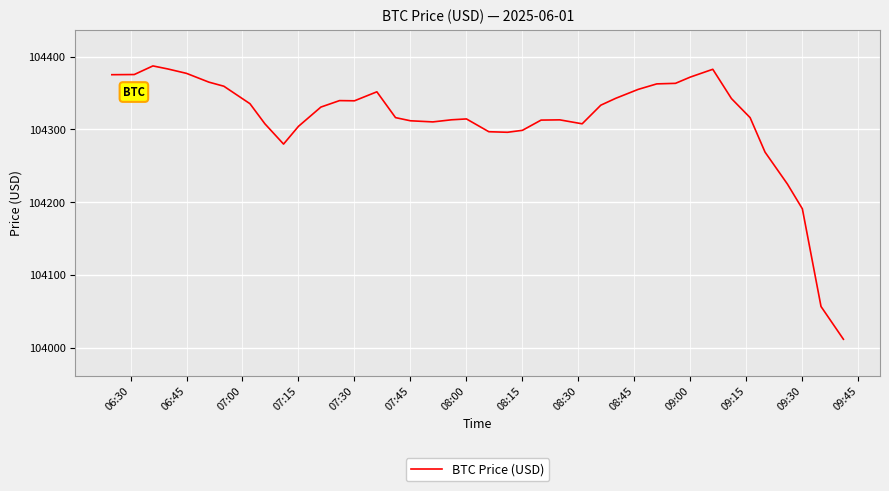

What is the smallest value displayed?

104011.5